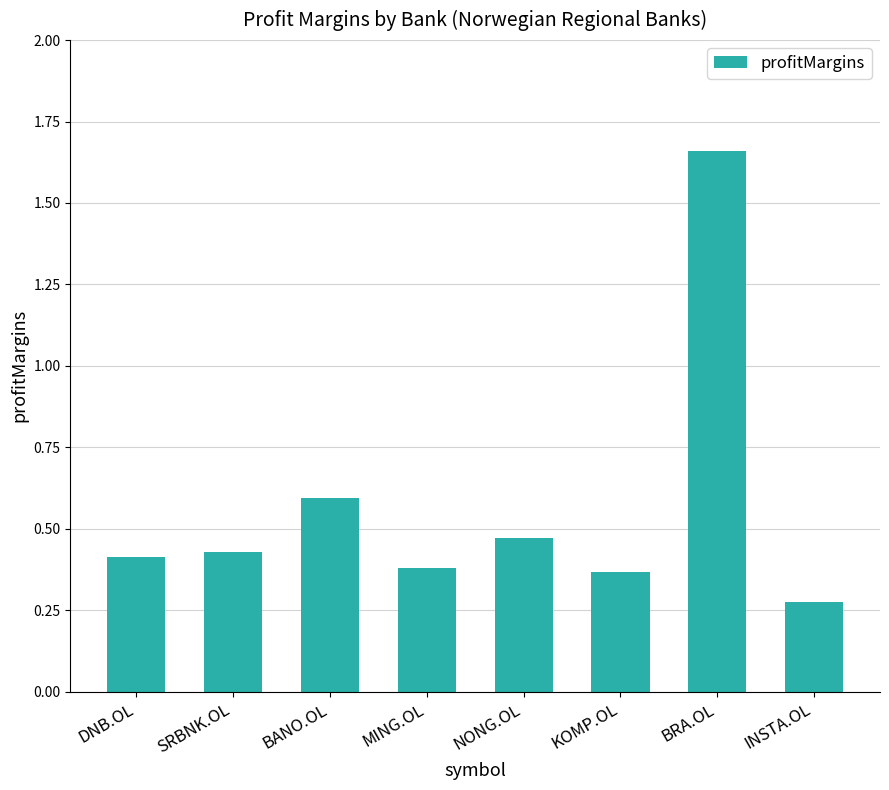

What is the difference between the maximum and minimum values?

1.4